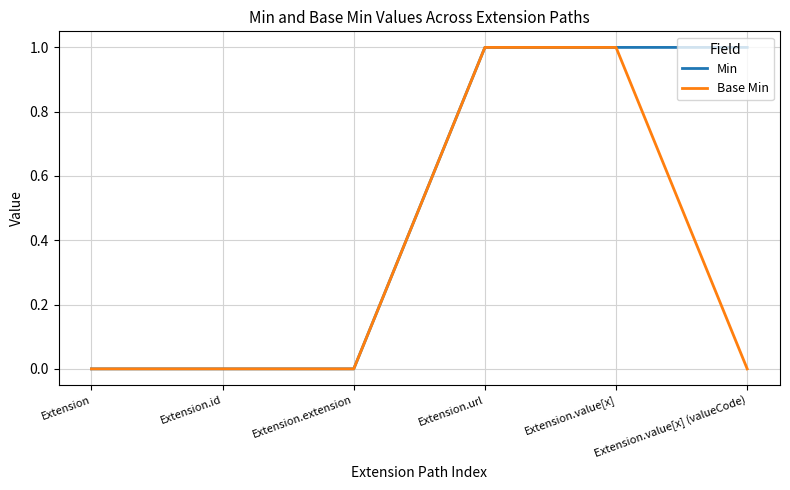

Count the Base Min values in the range 0 to 1.

6